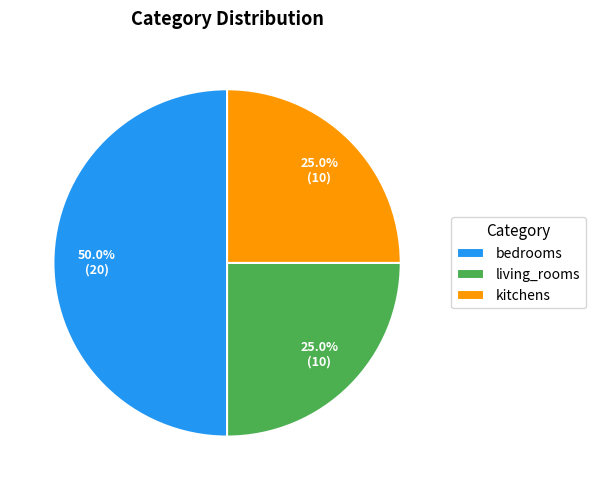

What portion of the pie excludes living_rooms?

75.0%